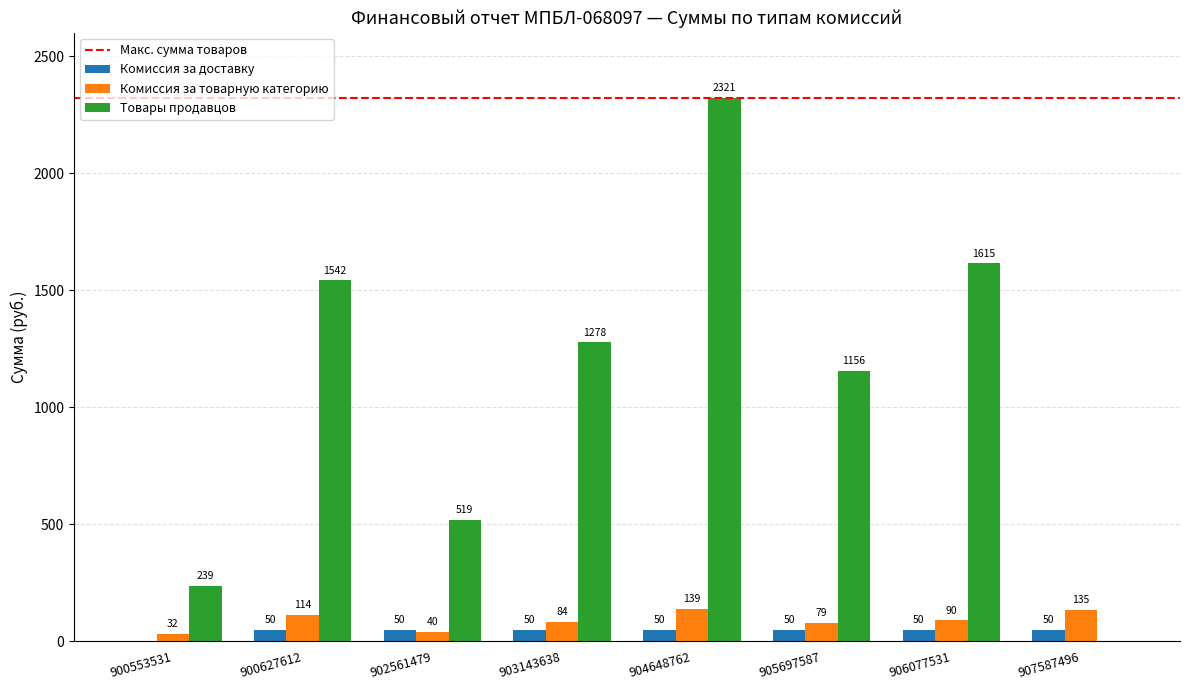

Which series changed the most between 903143638 and 906077531?

Товары продавцов